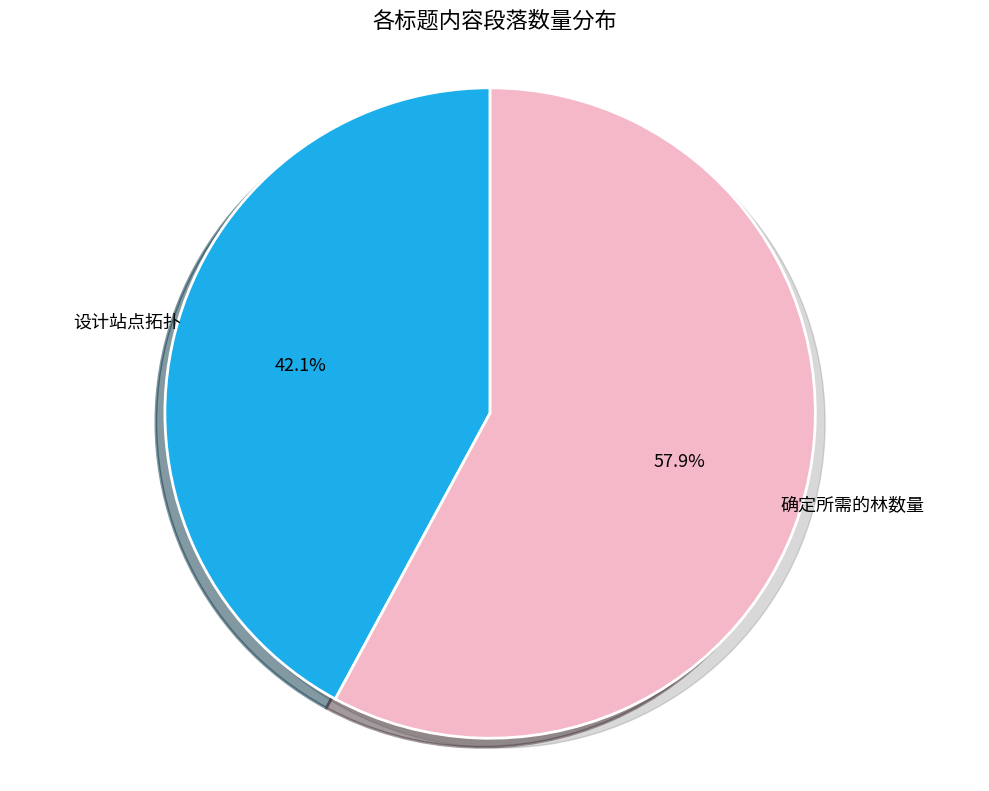

How many segments does this pie chart have?

2